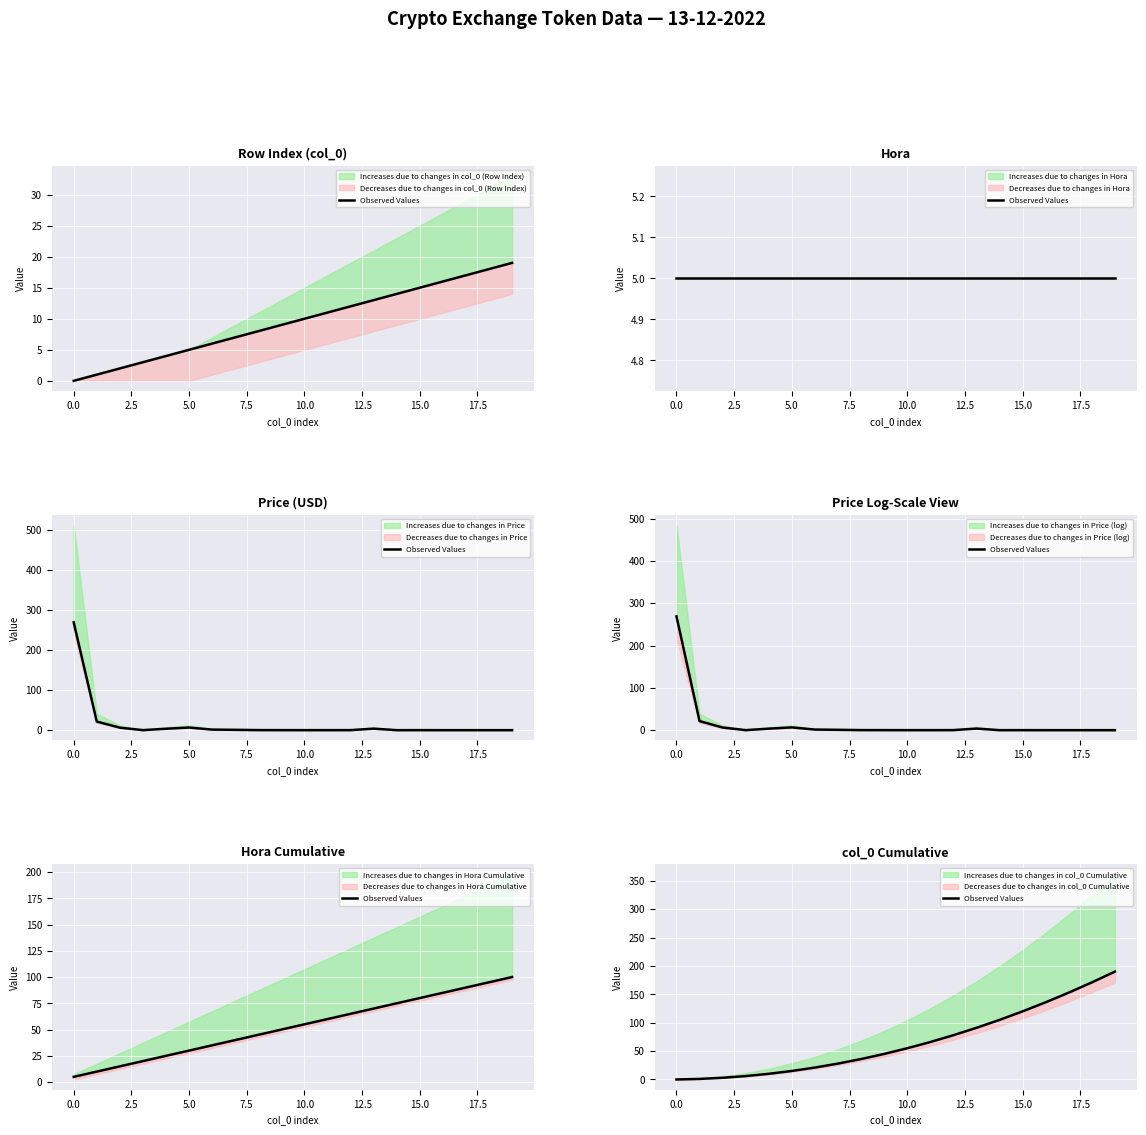

What is the value of the 7th point from the left?

21